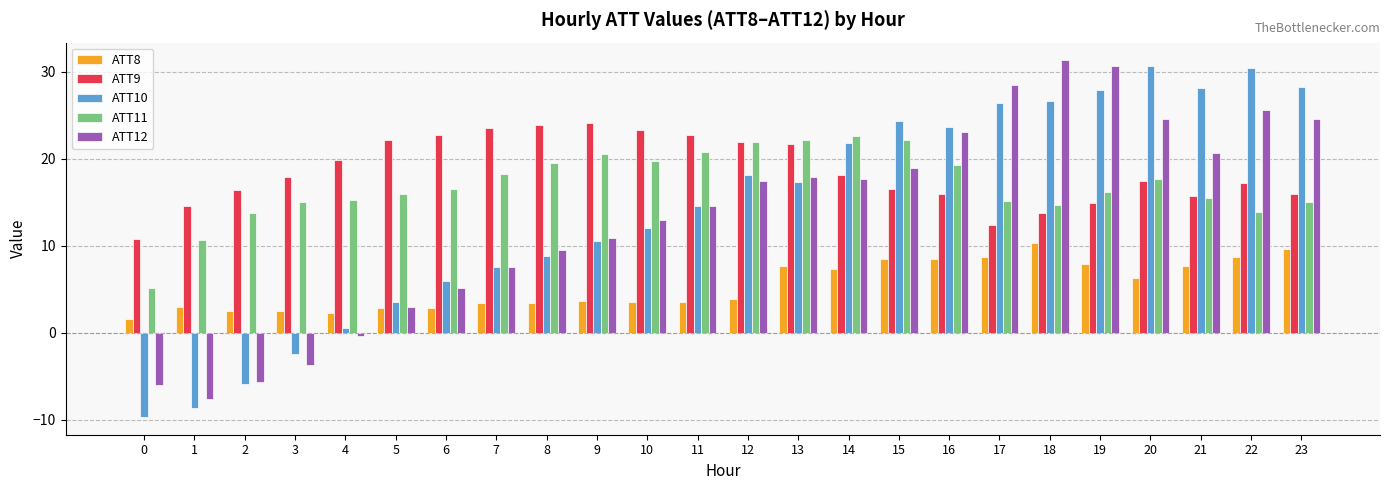

What is the difference between the highest and lowest values at 8?

20.5